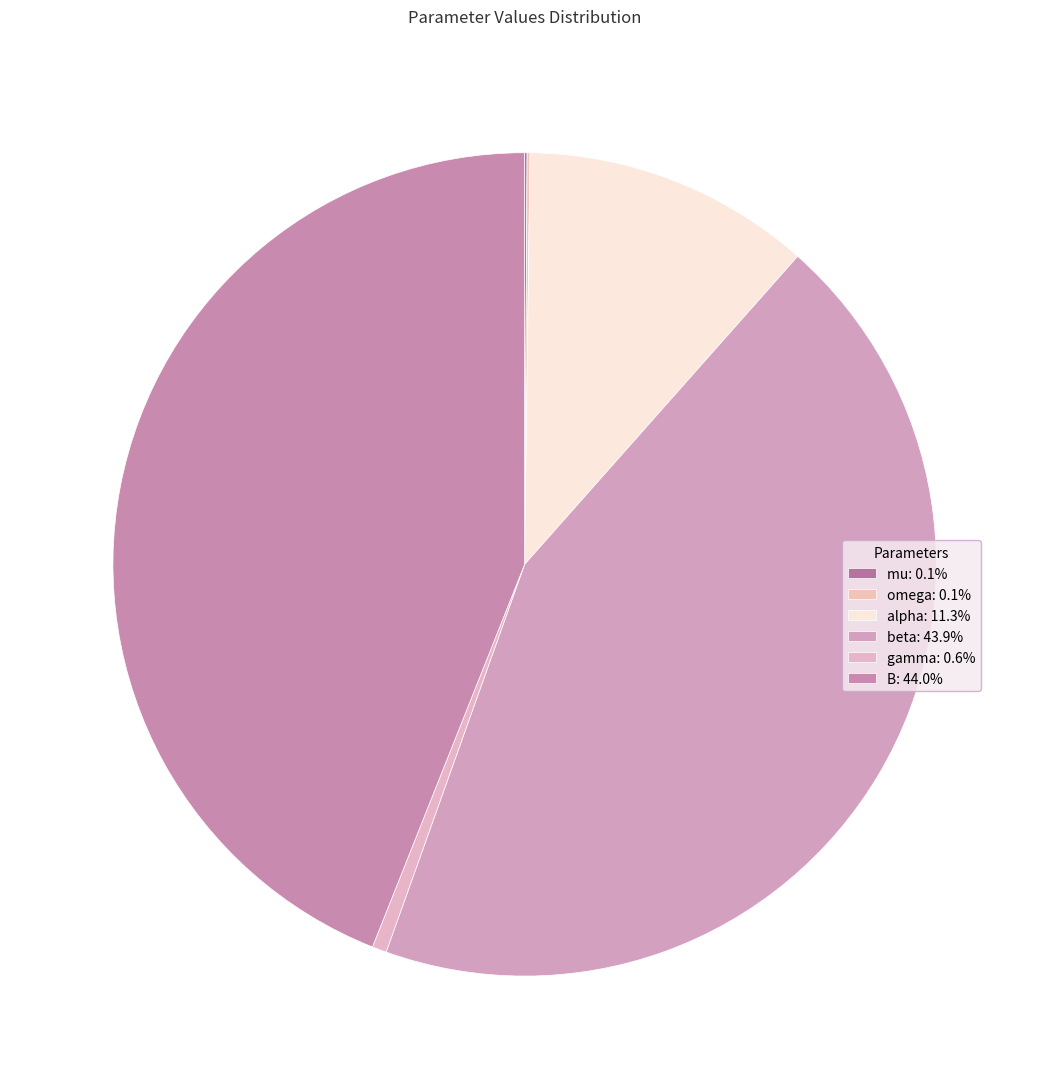

To the nearest percent, what percentage of the pie is beta?

44%